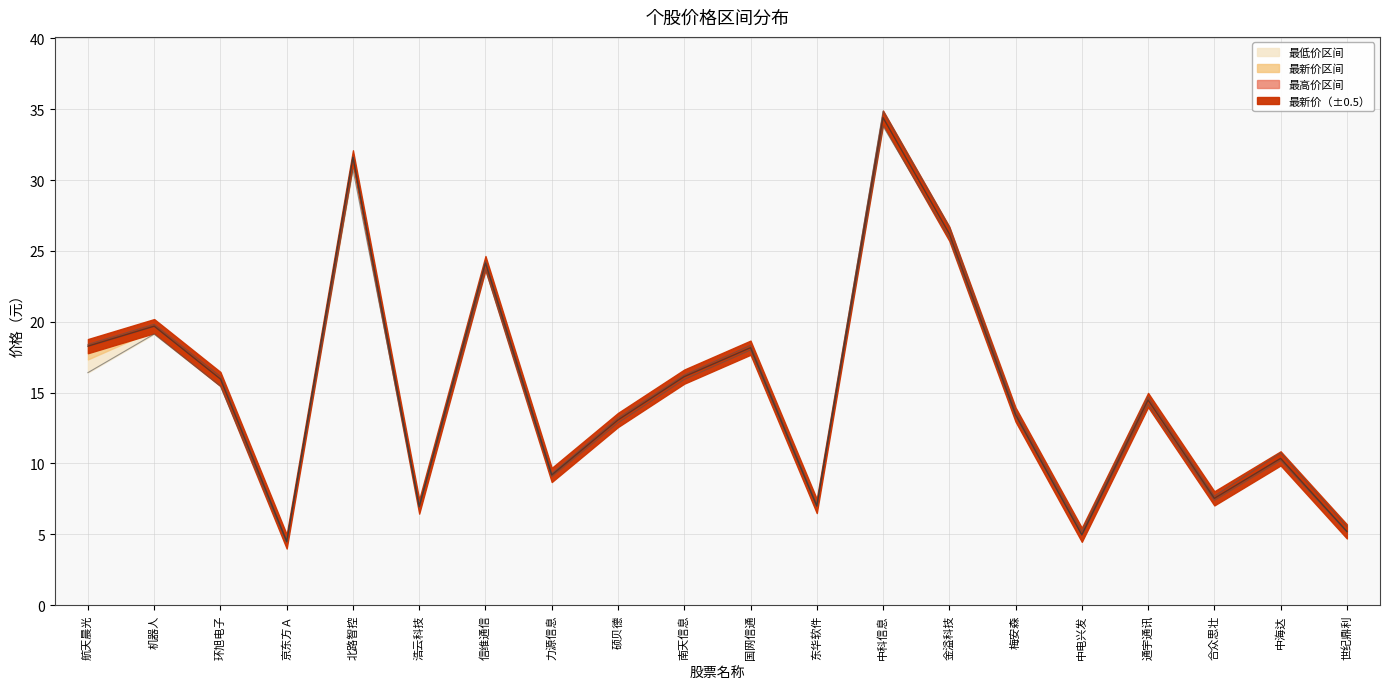

Reading left to right, what are all the values shown in this chart?

最新价: 18.3	19.7	16.0	4.5	31.6	7.0	24.1	9.2	13.1	16.1	18.2	7.0	34.4	26.2	13.4	5.0	14.5	7.5	10.4	5.2
最高: 18.4	19.8	16.1	4.5	31.6	7.1	24.3	9.3	13.2	16.2	18.3	7.1	34.9	26.7	13.7	5.2	14.7	7.7	10.8	5.5
最低: 16.4	19.1	15.5	4.4	30.8	6.9	23.7	9.1	12.9	15.9	18.0	7.0	33.8	25.9	13.3	5.0	14.2	7.4	10.2	5.2